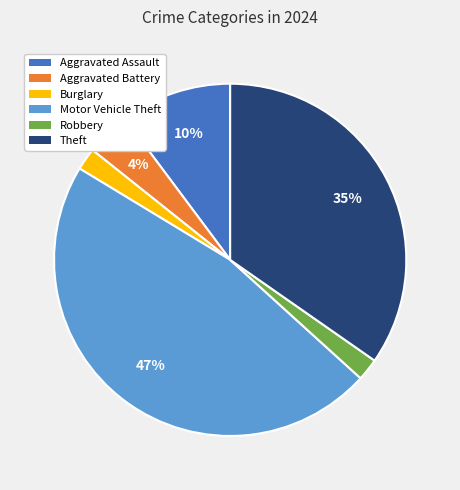

Is there a majority slice in this chart?

No